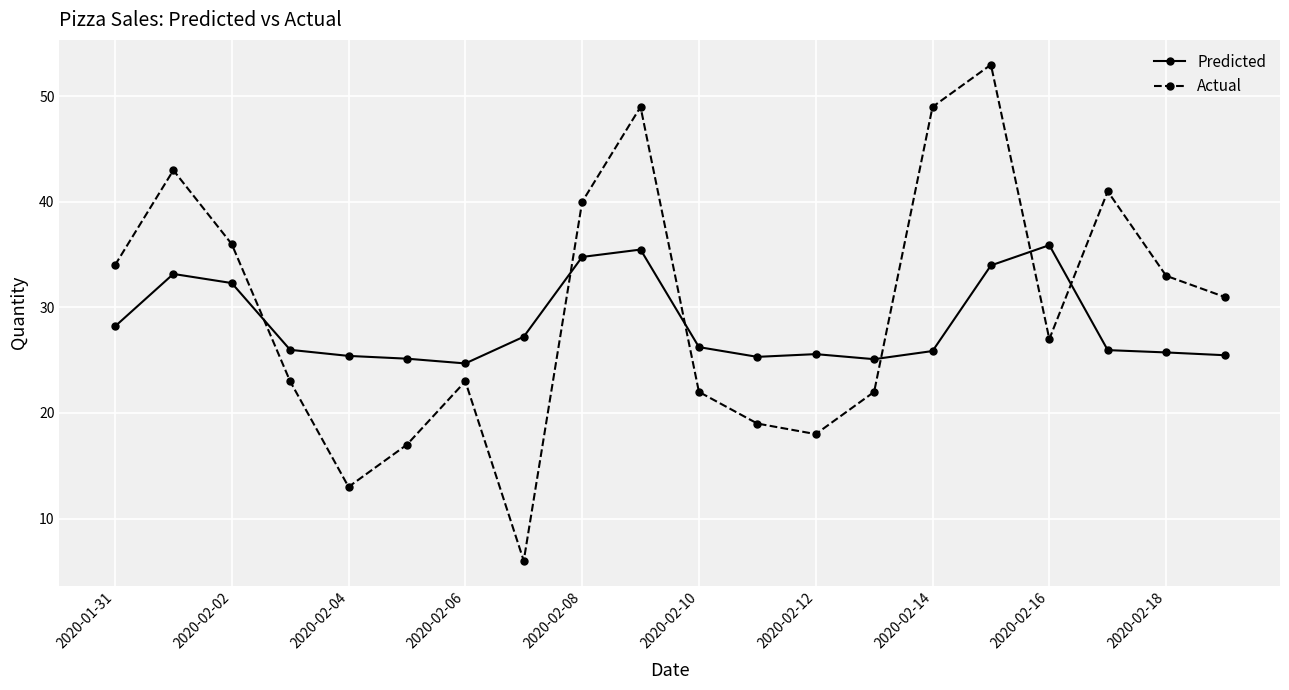

Which series has the widest spread of values?

Actual